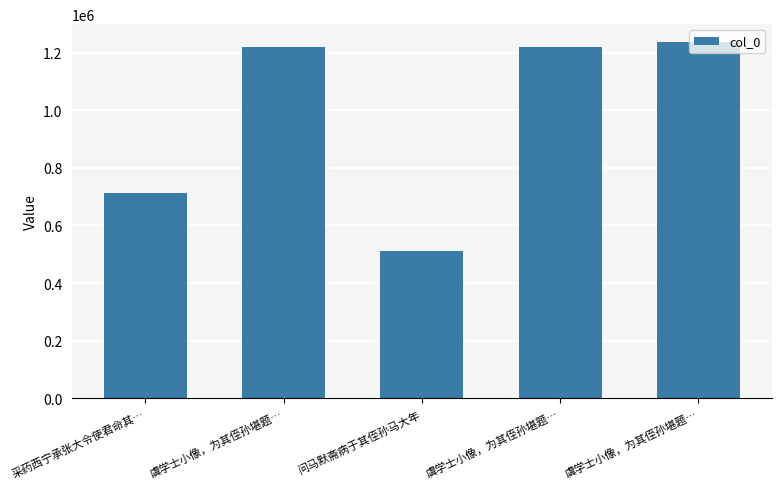

How many categories are shown in the chart?

5